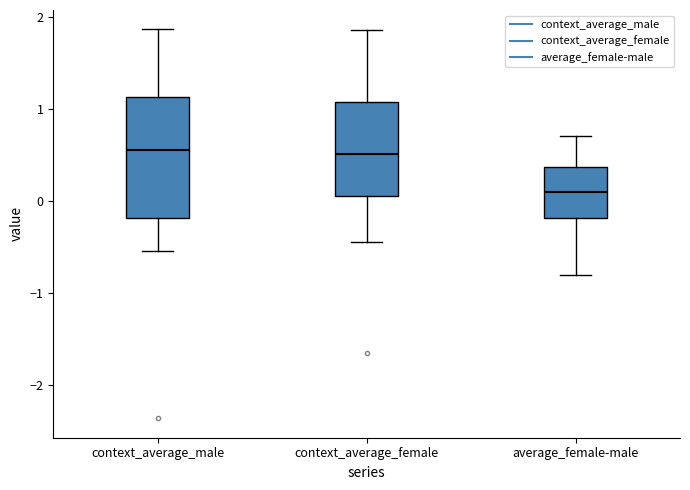

Where does the median line of the box for context_average_male sit on the y-axis? The values are not printed on the chart, so give them approximately, as read against the axis.

0.6